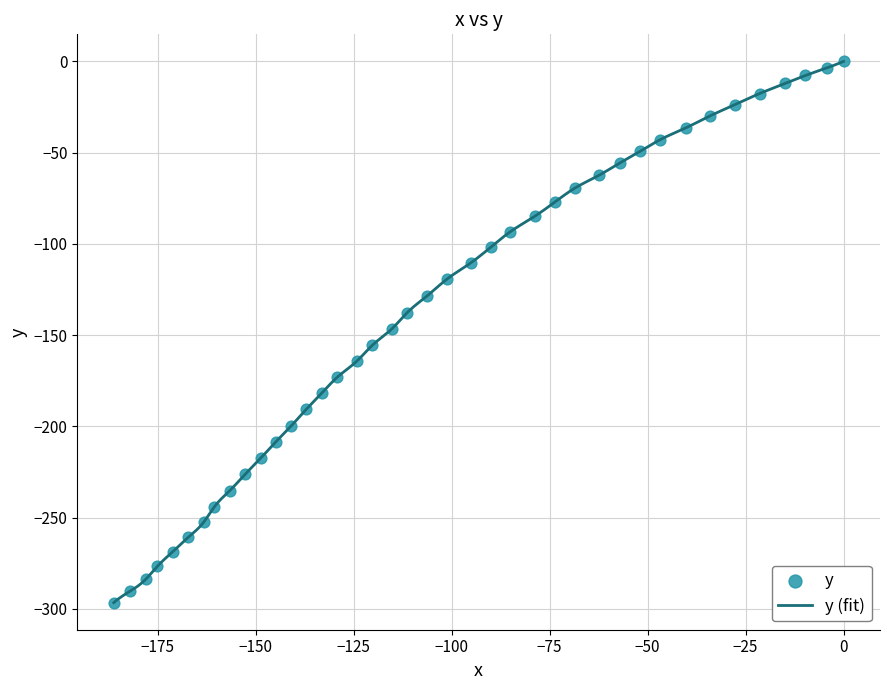

What is the lowest value of the y (fit) series?

-296.6